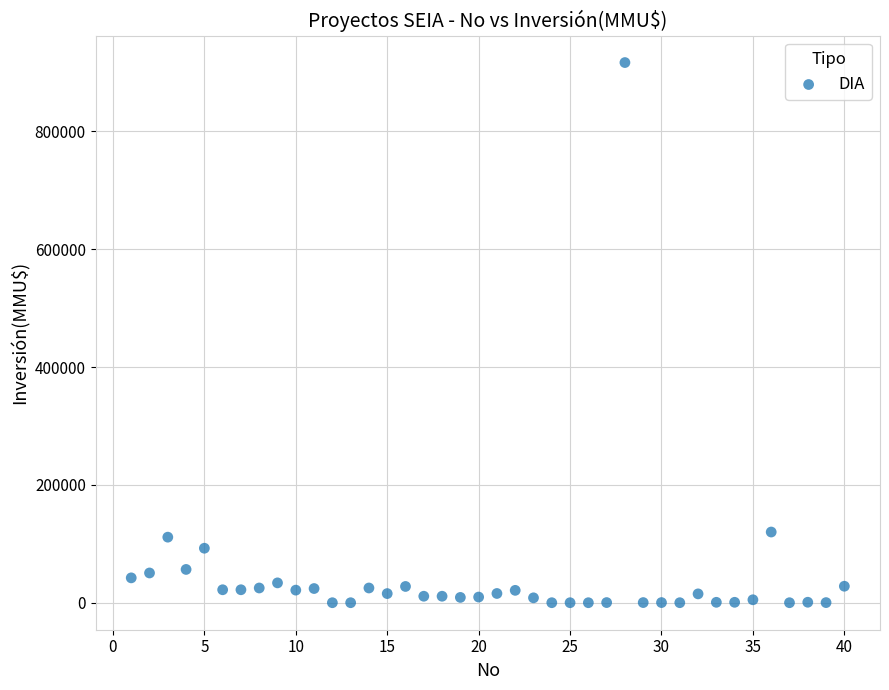

What is the range of X values (max minus min)?

39